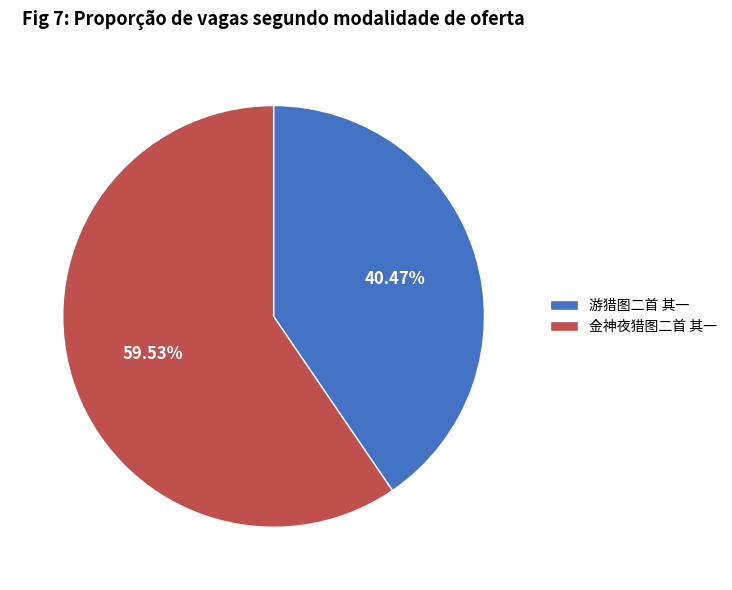

Is 金神夜猎图二首 其一 the majority of the pie?

Yes